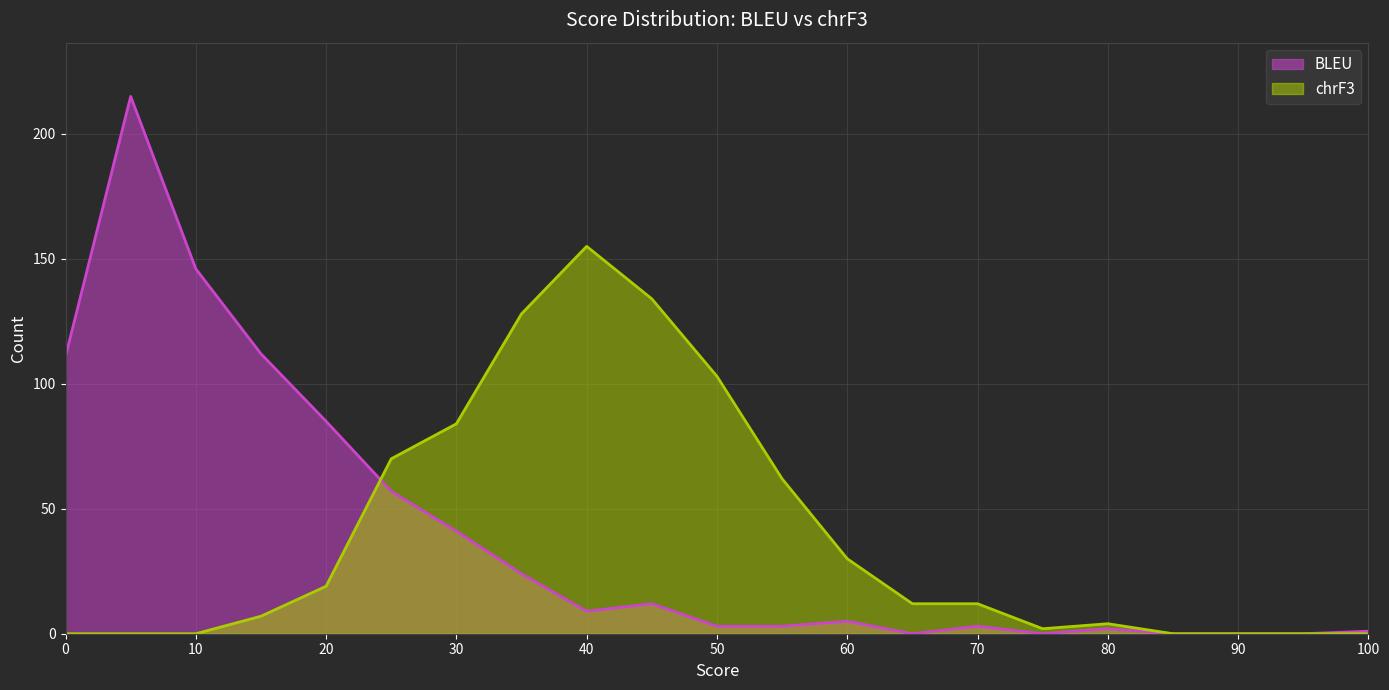

What is the total value across all series at 15?

119